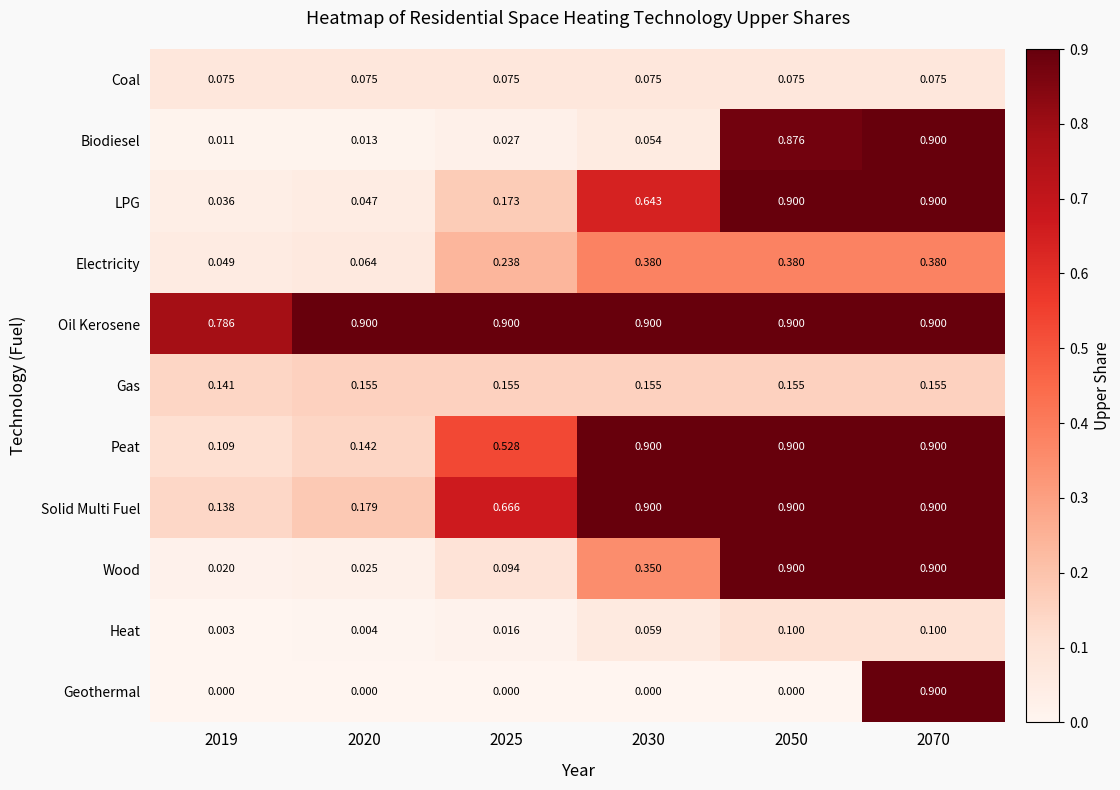

Which series has the largest range (max minus min)?

Geothermal